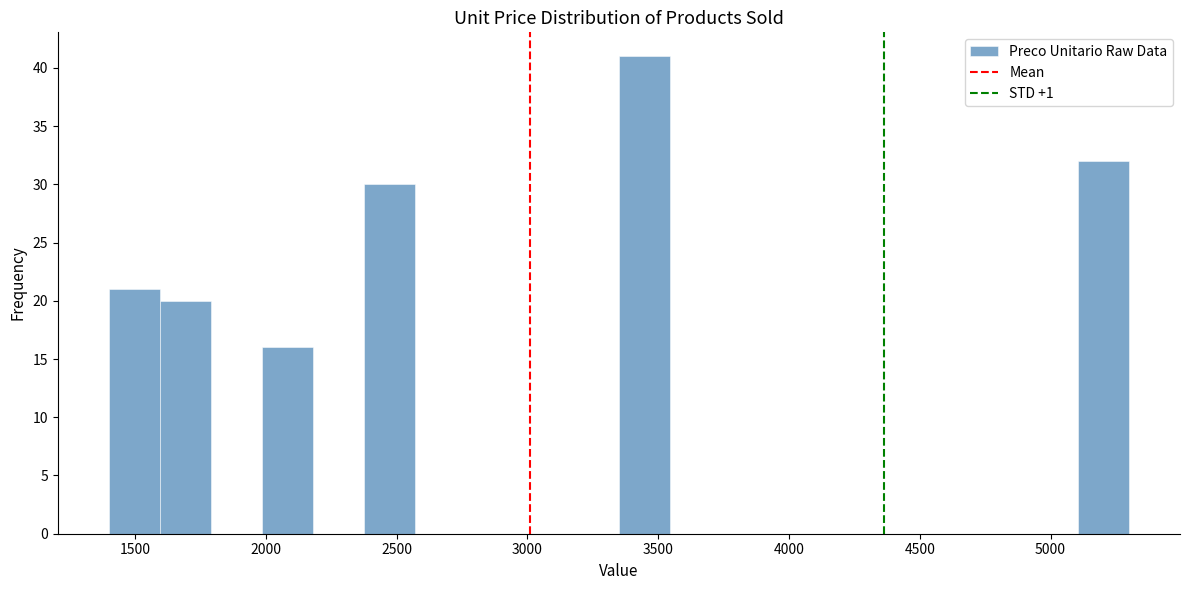

Around what value on the x-axis is the tallest bar? Give the approximate position of its centre, as read against the axis.

3450